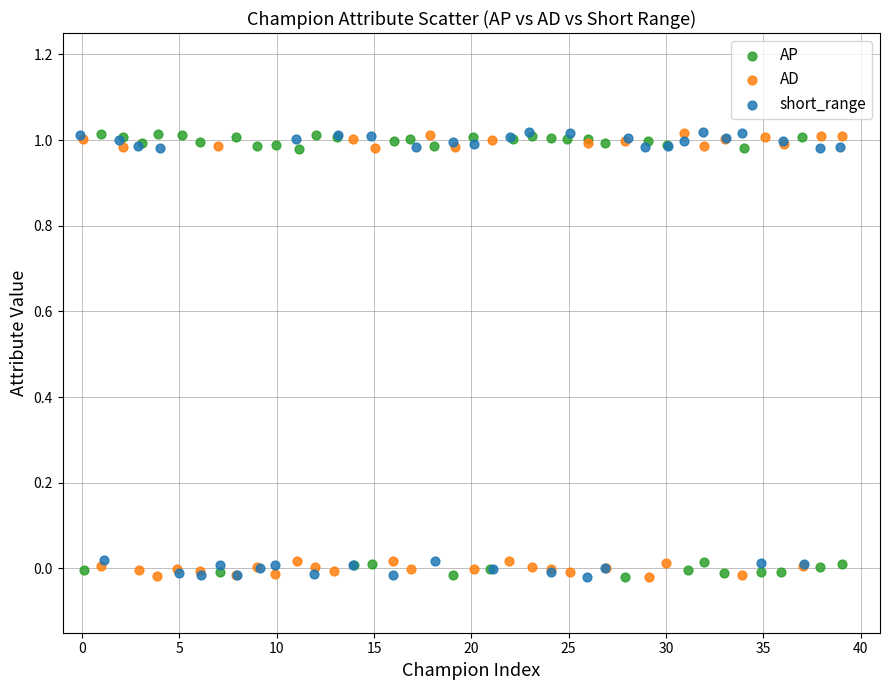

What are all the series names shown in the legend?

AP, AD, short_range